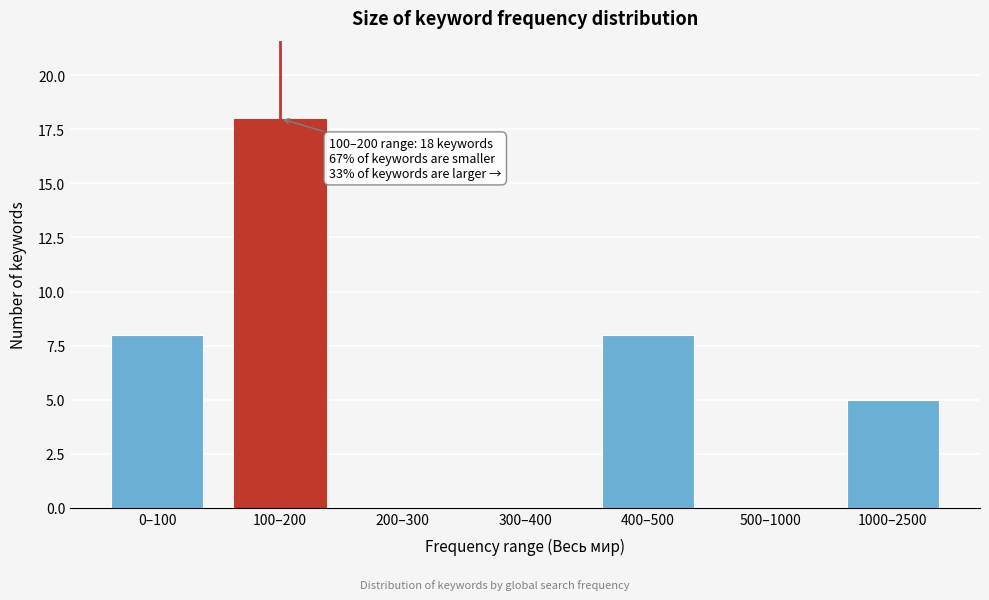

Reading right to left, list all the values displayed in this chart.

1000–2500=5	500–1000=0	400–500=8	300–400=0	200–300=0	100–200=18	0–100=8